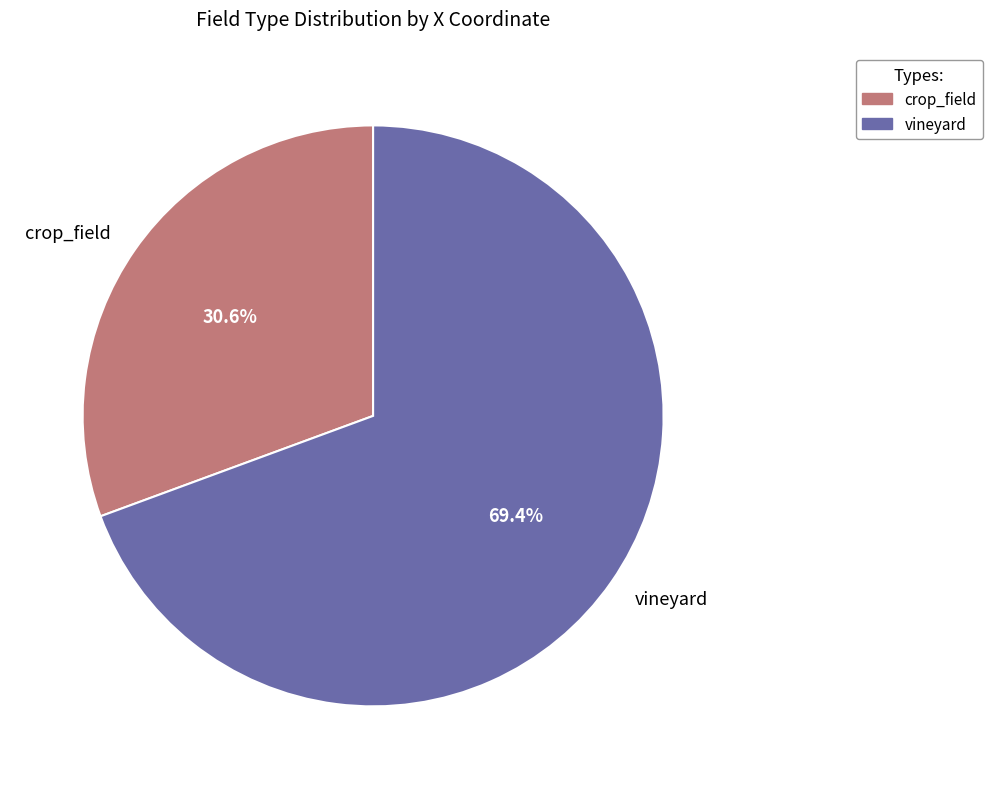

To the nearest percent, what is the difference between the largest and smallest slice percentages?

39%